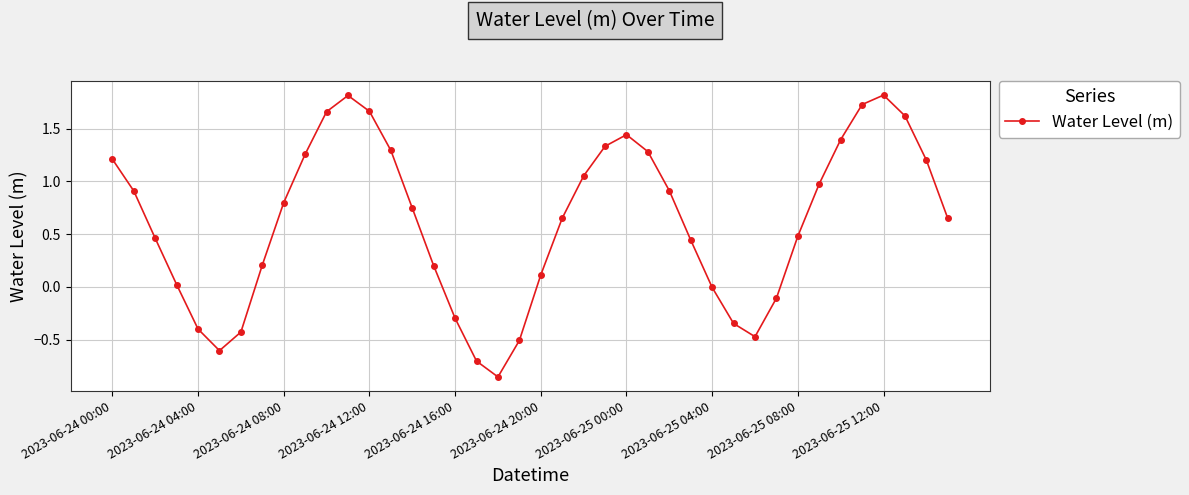

What is the difference between the maximum and minimum values?

2.7